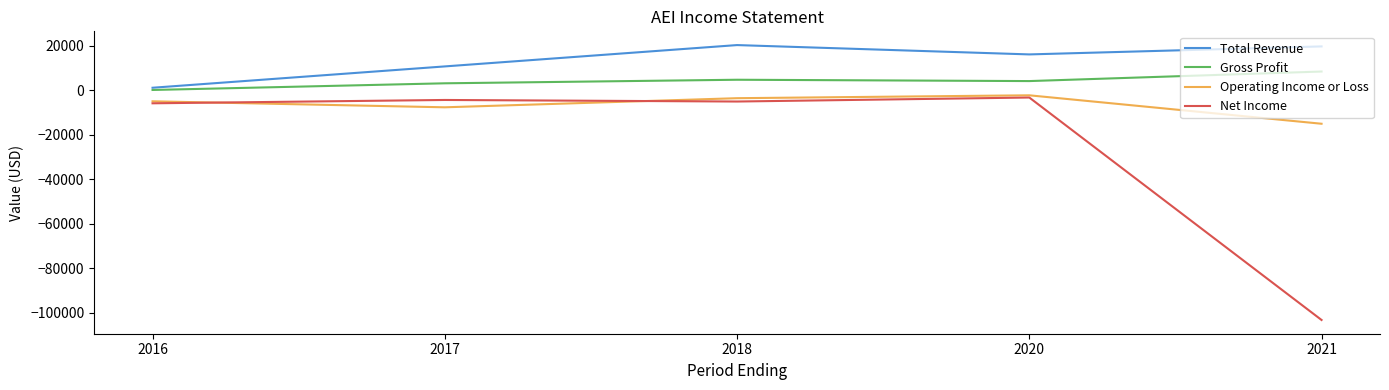

How many lines are shown in the chart?

4